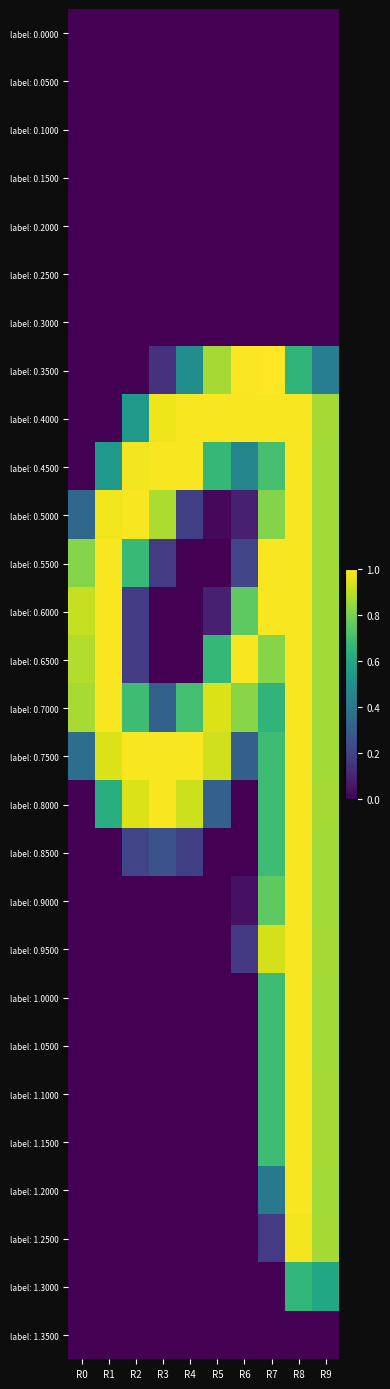

What is the total value across all series at R9?

16.6